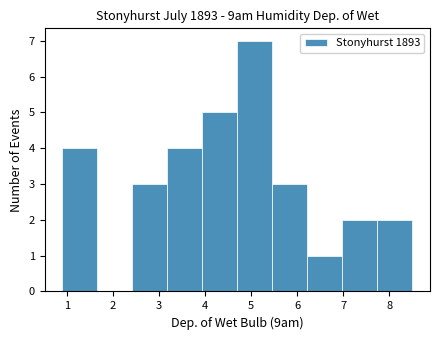

Reading left to right, transcribe this chart: for each bar, give the range it covers on the x-axis and its height. Neither the bar edges nor the heights are printed on the chart, so give them approximately, as read against the axes.

0.90 to 1.66: 4
1.66 to 2.42: 0
2.42 to 3.18: 3
3.18 to 3.94: 4
3.94 to 4.70: 5
4.70 to 5.46: 7
5.46 to 6.22: 3
6.22 to 6.98: 1
6.98 to 7.74: 2
7.74 to 8.50: 2